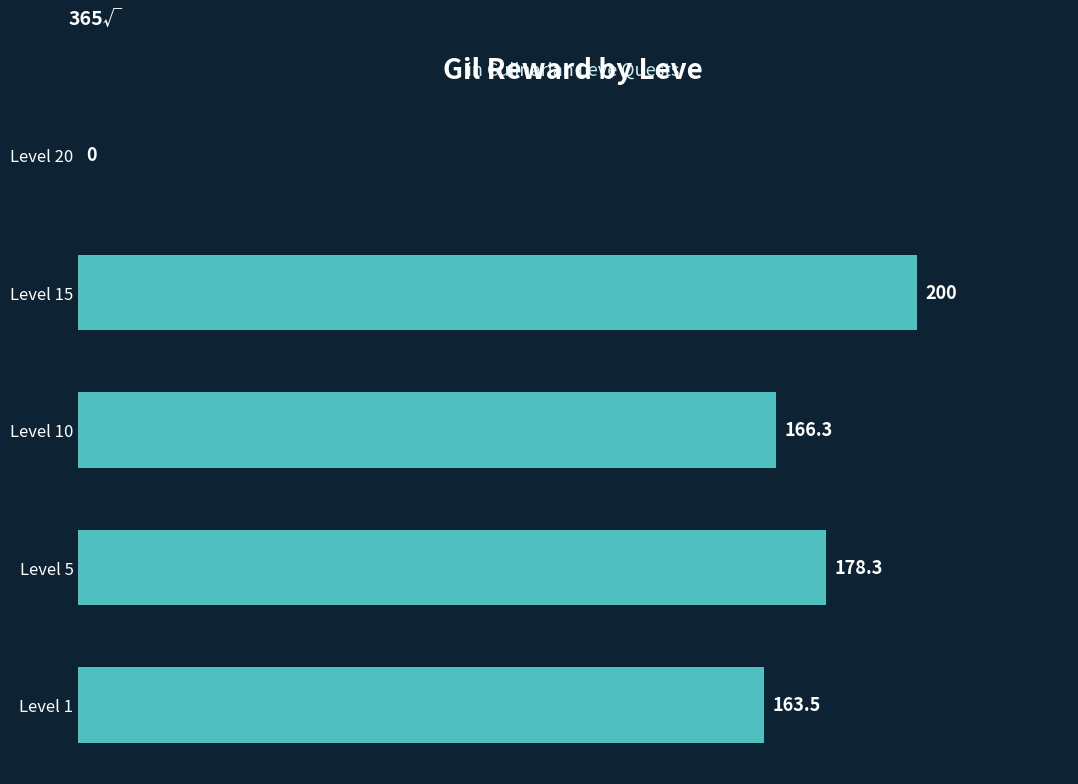

Is it true that the value at Level 5 is 178.3?

True